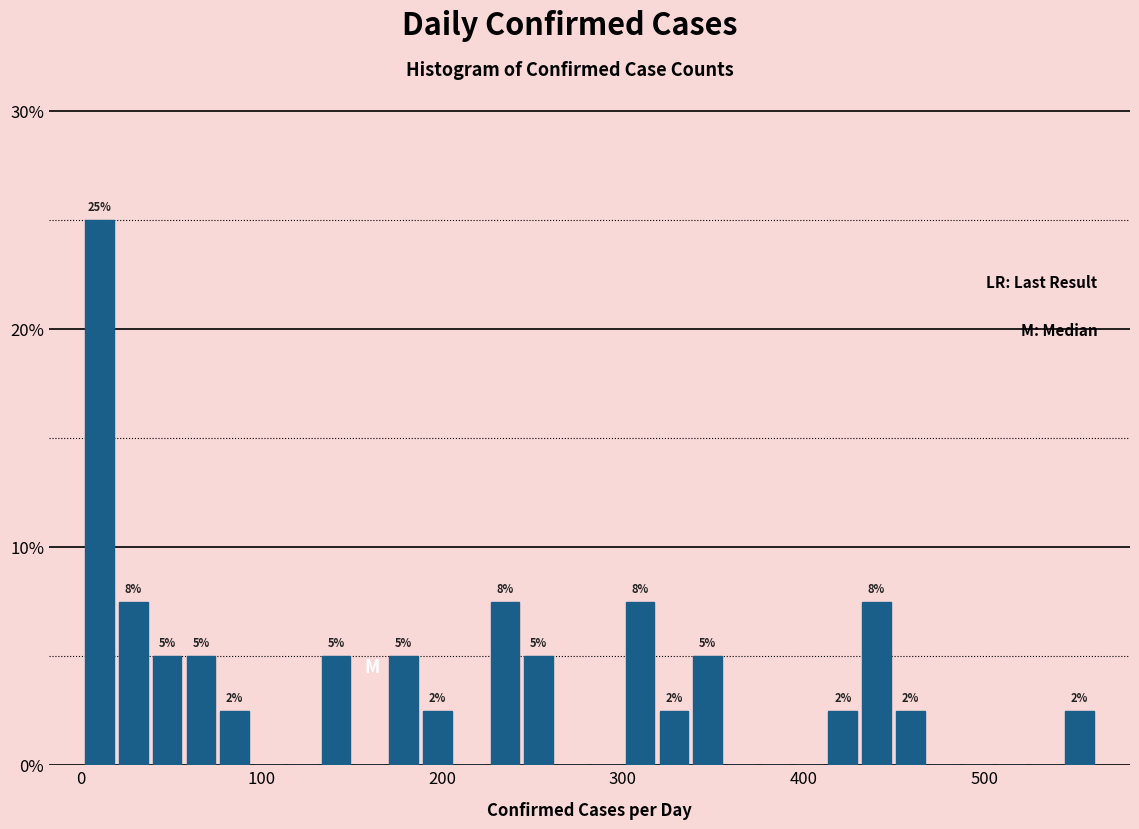

Read against the x-axis, roughly where is the centre of the tallest bar?

10